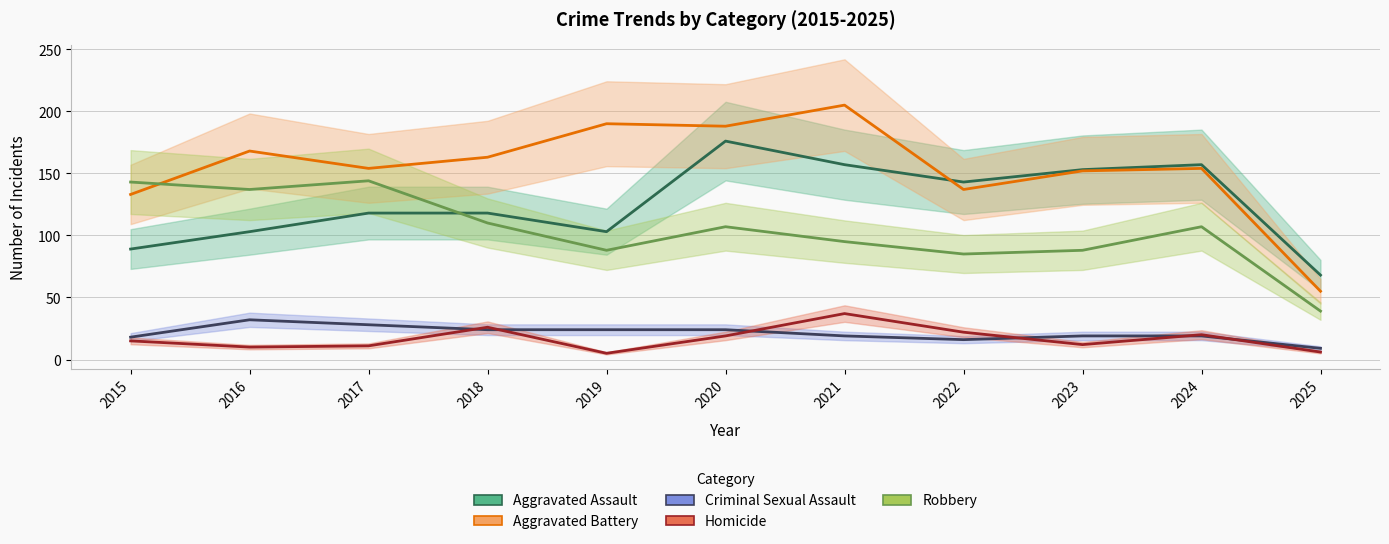

What is the total value across all series at 2018?

441